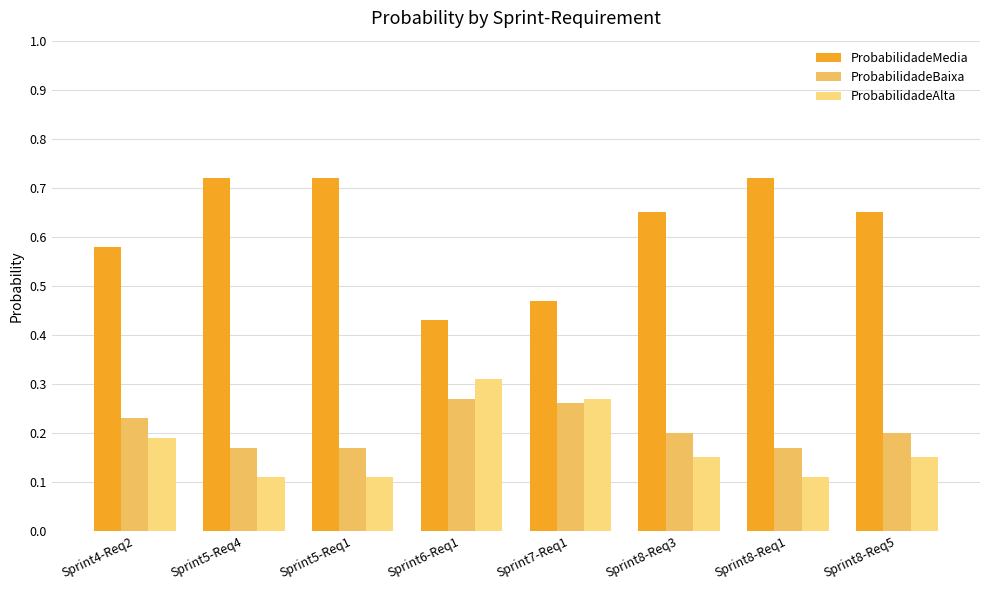

At how many categories does at least one series exceed 0?

8